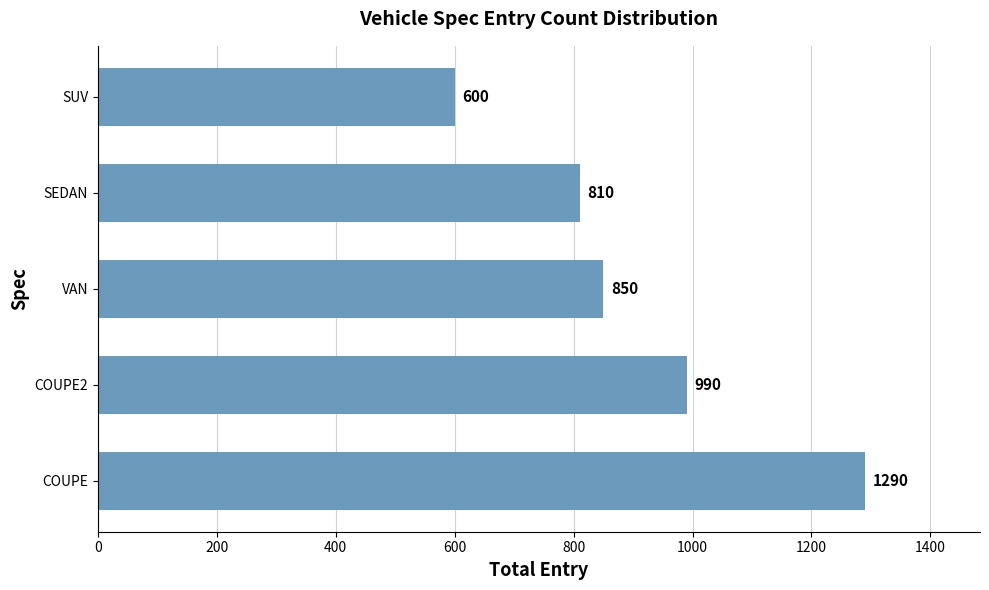

What is the sum of the values at SUV and SEDAN?

1410